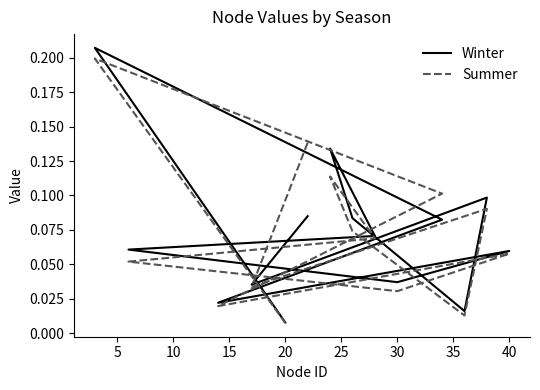

What is the total value across all series at 30?

0.1